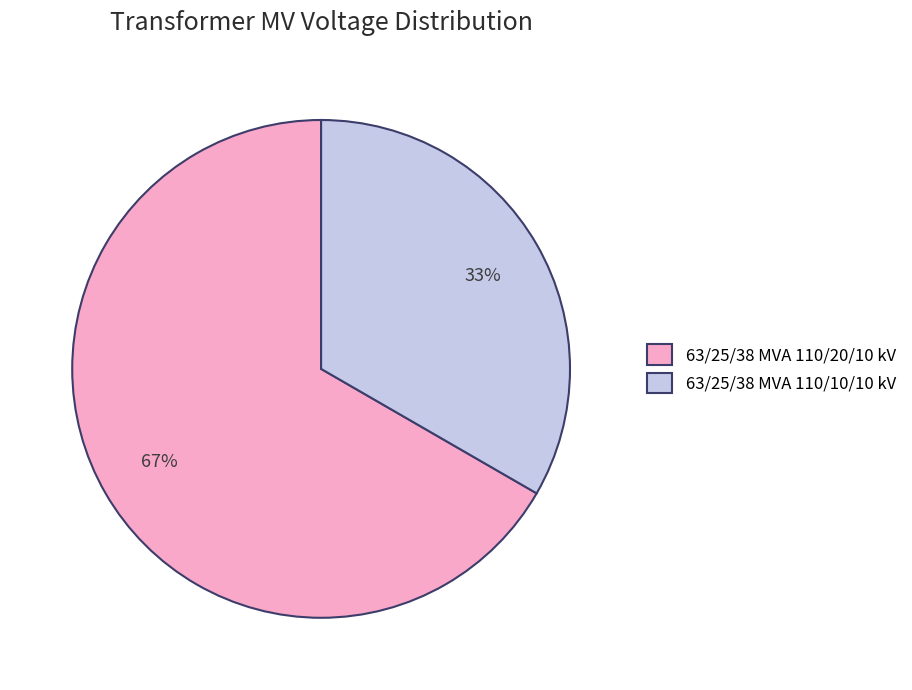

Is there any slice that represents more than half of the pie?

Yes